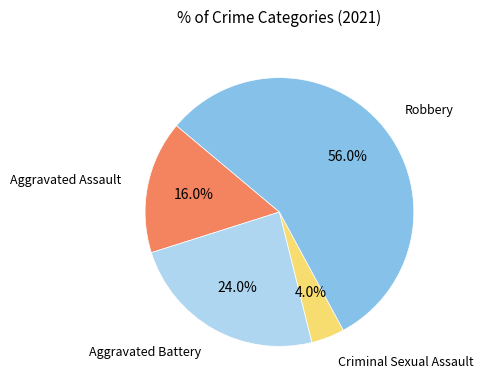

Does any single category account for the majority?

Yes